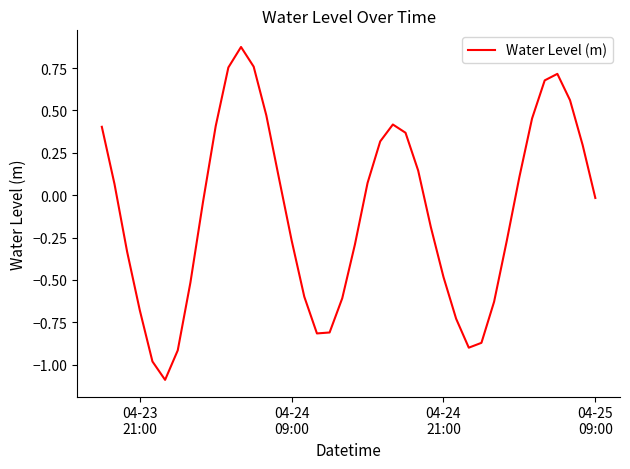

What is the difference between the maximum and minimum values?

2.0